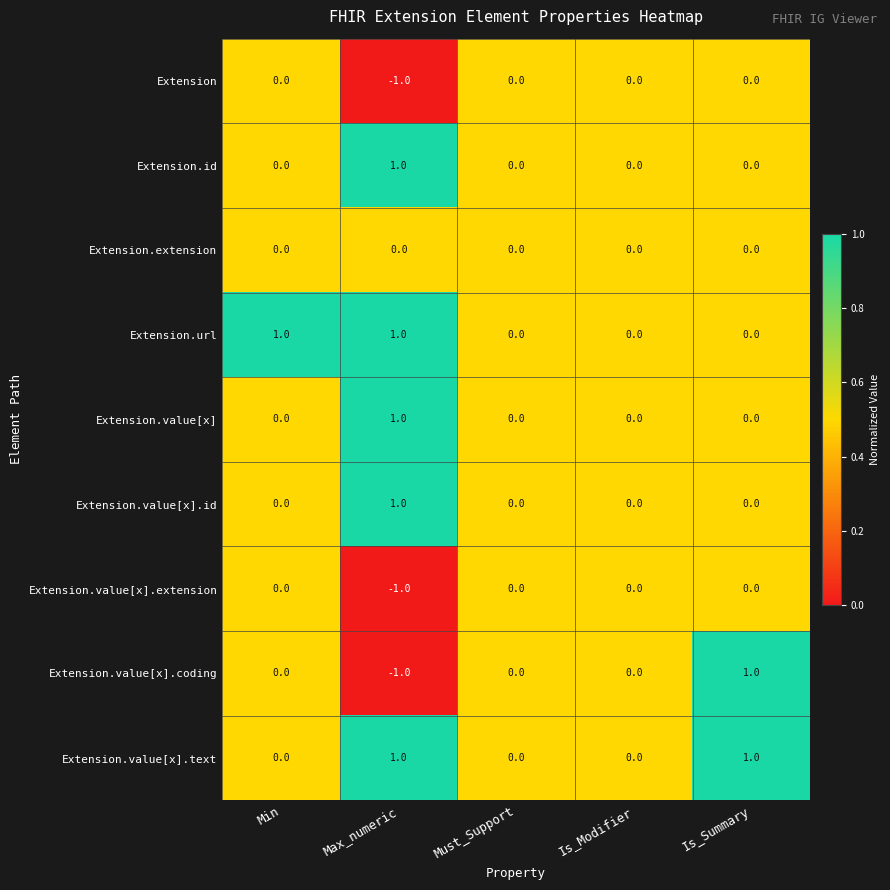

True or false: Extension.value[x].coding has a value of 0 at Must_Support.

True